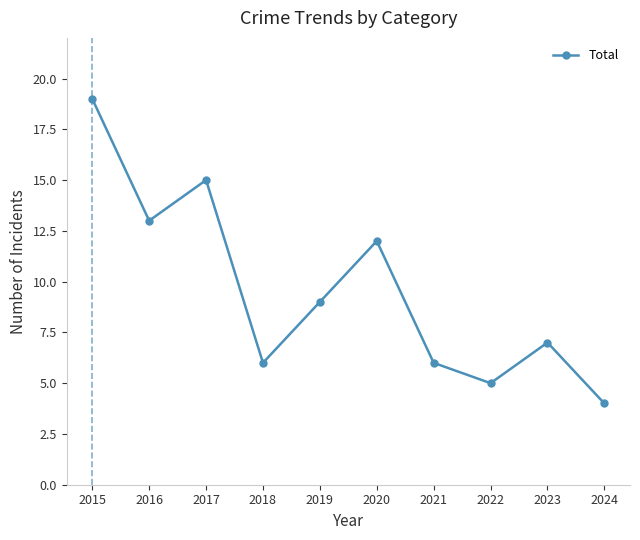

Where is the first local maximum?

2017